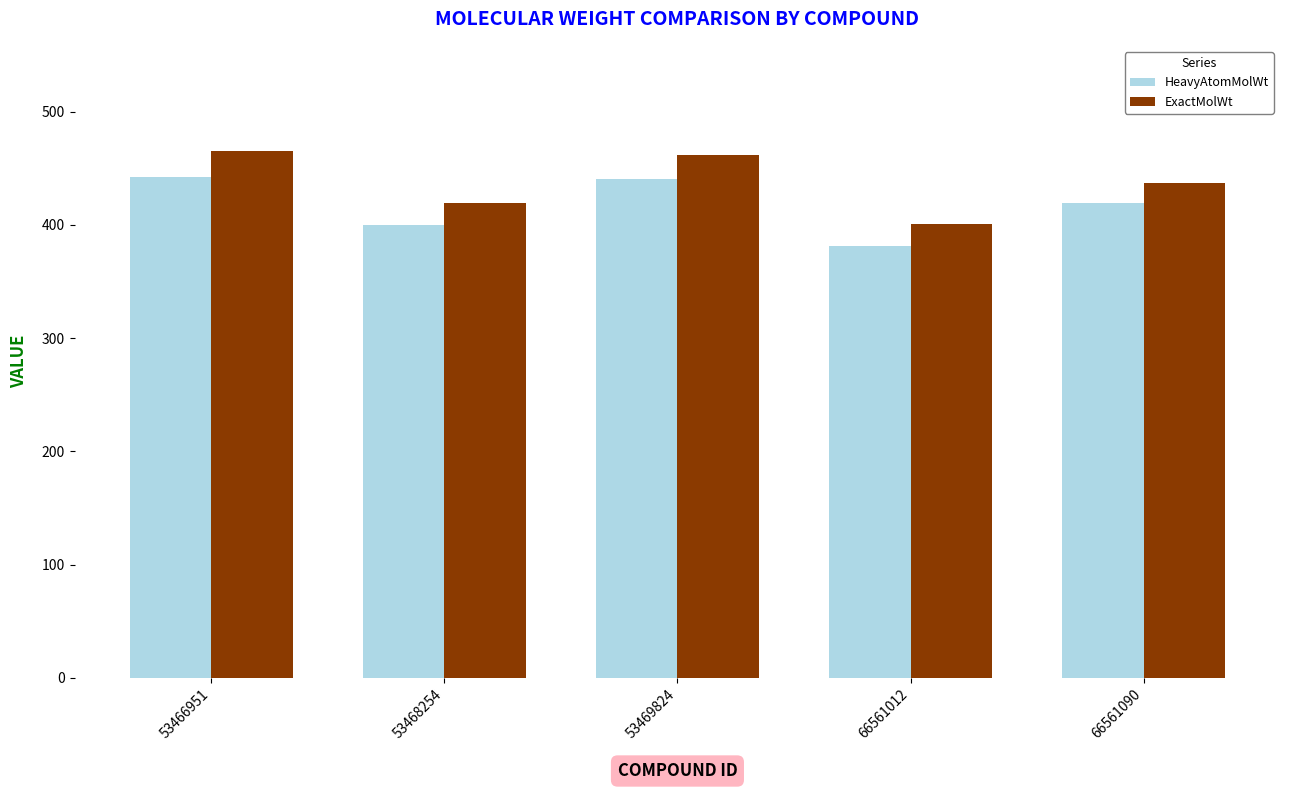

List the series in order of their peak value, lowest first.

HeavyAtomMolWt, ExactMolWt